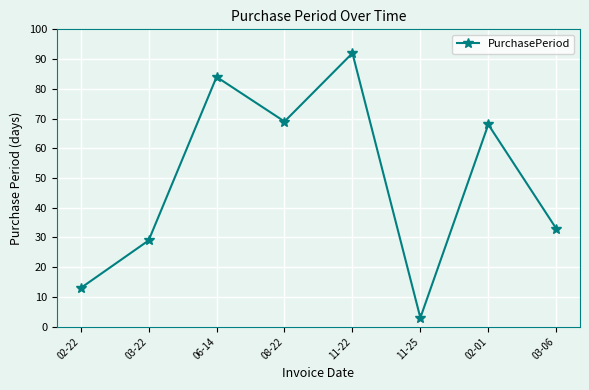

What is the smallest value displayed?

3